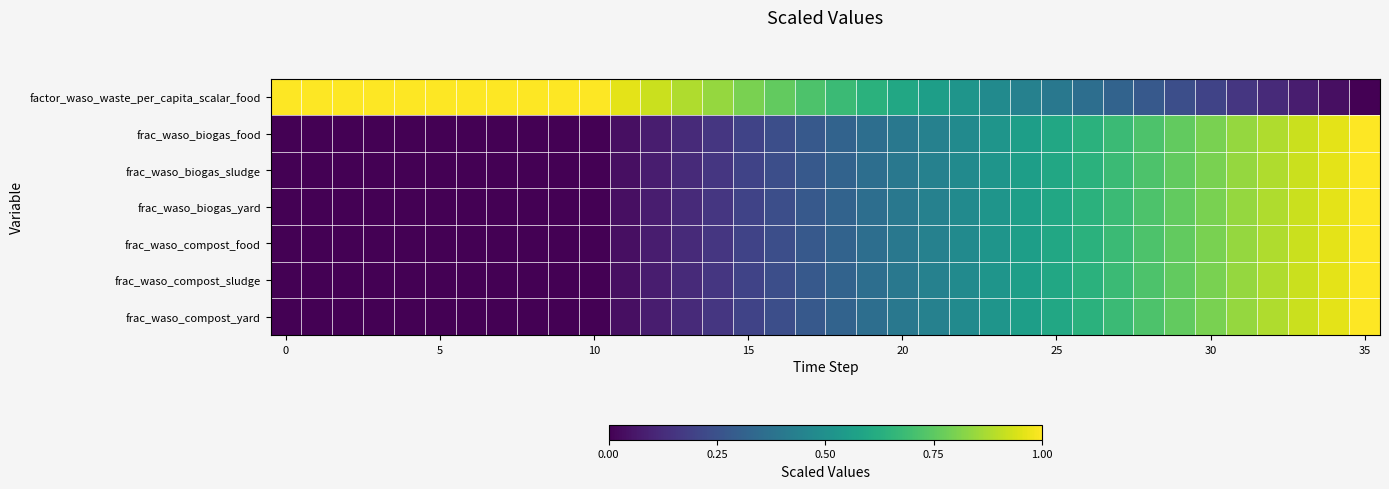

How many distinct data groups are displayed?

7